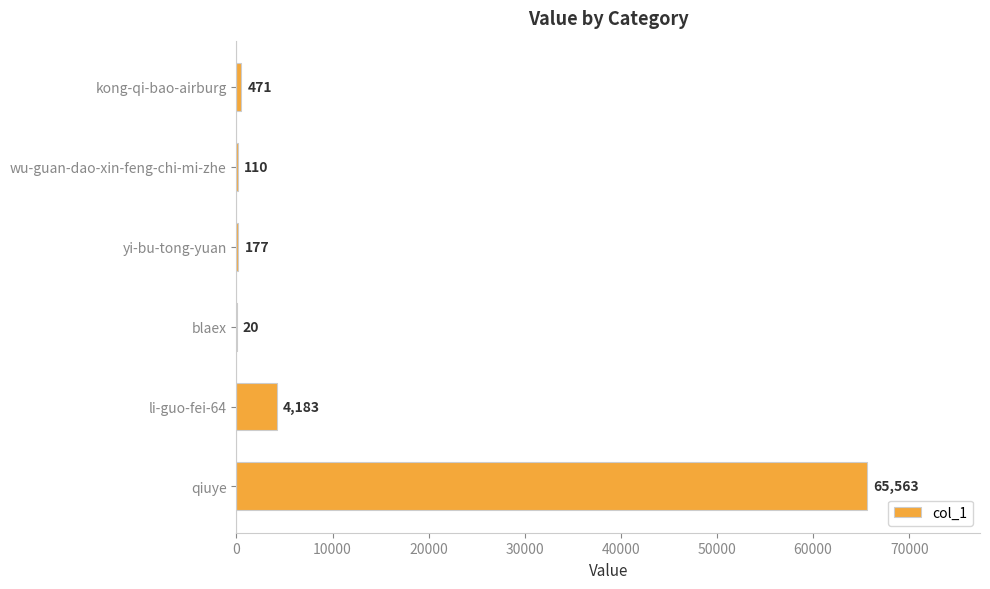

The chart shows a value of 4183 at li-guo-fei-64. True or false?

True